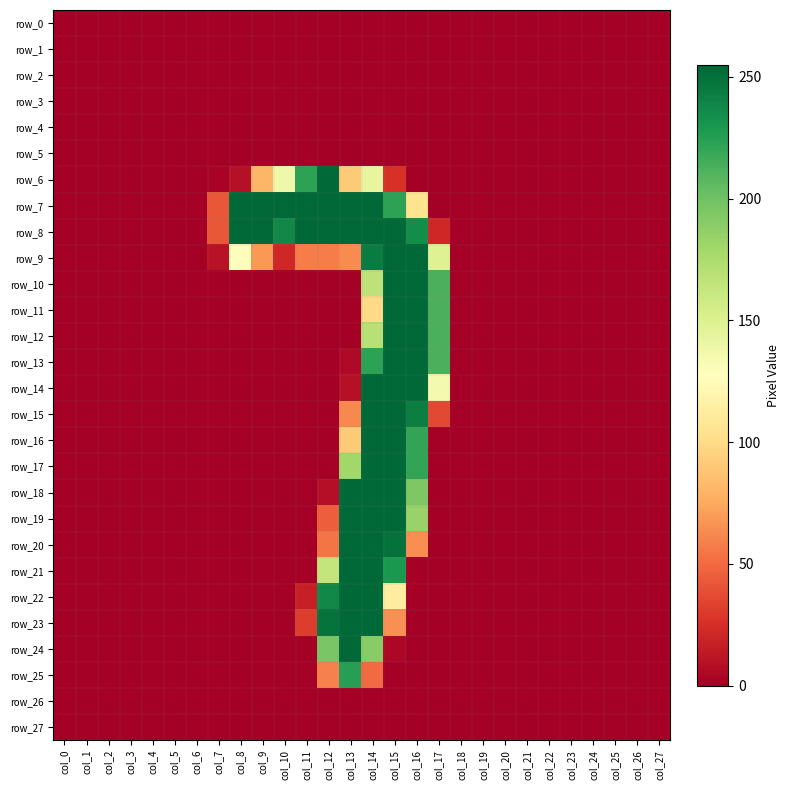

Reading left to right, what are all the values shown in this chart?

row_0: 0	0	0	0	0	0	0	0	0	0	0	0	0	0	0	0	0	0	0	0	0	0	0	0	0	0	0	0
row_1: 0	0	0	0	0	0	0	0	0	0	0	0	0	0	0	0	0	0	0	0	0	0	0	0	0	0	0	0
row_2: 0	0	0	0	0	0	0	0	0	0	0	0	0	0	0	0	0	0	0	0	0	0	0	0	0	0	0	0
row_3: 0	0	0	0	0	0	0	0	0	0	0	0	0	0	0	0	0	0	0	0	0	0	0	0	0	0	0	0
row_4: 0	0	0	0	0	0	0	0	0	0	0	0	0	0	0	0	0	0	0	0	0	0	0	0	0	0	0	0
row_5: 0	0	0	0	0	0	0	0	0	0	0	0	0	0	0	0	0	0	0	0	0	0	0	0	0	0	0	0
row_6: 0	0	0	0	0	0	0	2	9	81	138	223	254	91	143	26	0	0	0	0	0	0	0	0	0	0	0	0
row_7: 0	0	0	0	0	0	0	42	254	254	254	254	254	254	254	223	105	0	0	0	0	0	0	0	0	0	0	0
row_8: 0	0	0	0	0	0	0	42	254	254	238	254	254	254	254	254	235	21	0	0	0	0	0	0	0	0	0	0
row_9: 0	0	0	0	0	0	0	10	126	68	21	57	57	63	244	254	254	149	0	0	0	0	0	0	0	0	0	0
row_10: 0	0	0	0	0	0	0	0	0	0	0	0	0	0	167	254	254	213	0	0	0	0	0	0	0	0	0	0
row_11: 0	0	0	0	0	0	0	0	0	0	0	0	0	0	99	254	254	213	0	0	0	0	0	0	0	0	0	0
row_12: 0	0	0	0	0	0	0	0	0	0	0	0	0	0	170	254	254	213	0	0	0	0	0	0	0	0	0	0
row_13: 0	0	0	0	0	0	0	0	0	0	0	0	0	5	223	254	254	213	0	0	0	0	0	0	0	0	0	0
row_14: 0	0	0	0	0	0	0	0	0	0	0	0	0	9	254	254	254	135	0	0	0	0	0	0	0	0	0	0
row_15: 0	0	0	0	0	0	0	0	0	0	0	0	0	62	254	254	243	36	0	0	0	0	0	0	0	0	0	0
row_16: 0	0	0	0	0	0	0	0	0	0	0	0	0	91	254	254	221	0	0	0	0	0	0	0	0	0	0	0
row_17: 0	0	0	0	0	0	0	0	0	0	0	0	0	180	254	254	221	0	0	0	0	0	0	0	0	0	0	0
row_18: 0	0	0	0	0	0	0	0	0	0	0	0	8	254	254	254	194	0	0	0	0	0	0	0	0	0	0	0
row_19: 0	0	0	0	0	0	0	0	0	0	0	0	45	254	254	254	184	0	0	0	0	0	0	0	0	0	0	0
row_20: 0	0	0	0	0	0	0	0	0	0	0	0	54	254	254	250	64	0	0	0	0	0	0	0	0	0	0	0
row_21: 0	0	0	0	0	0	0	0	0	0	0	0	164	254	254	229	0	0	0	0	0	0	0	0	0	0	0	0
row_22: 0	0	0	0	0	0	0	0	0	0	0	17	238	255	254	113	0	0	0	0	0	0	0	0	0	0	0	0
row_23: 0	0	0	0	0	0	0	0	0	0	0	31	249	254	254	65	0	0	0	0	0	0	0	0	0	0	0	0
row_24: 0	0	0	0	0	0	0	0	0	0	0	0	196	254	190	4	0	0	0	0	0	0	0	0	0	0	0	0
row_25: 0	0	0	0	0	0	0	0	0	0	0	0	59	225	50	0	0	0	0	0	0	0	0	0	0	0	0	0
row_26: 0	0	0	0	0	0	0	0	0	0	0	0	0	0	0	0	0	0	0	0	0	0	0	0	0	0	0	0
row_27: 0	0	0	0	0	0	0	0	0	0	0	0	0	0	0	0	0	0	0	0	0	0	0	0	0	0	0	0